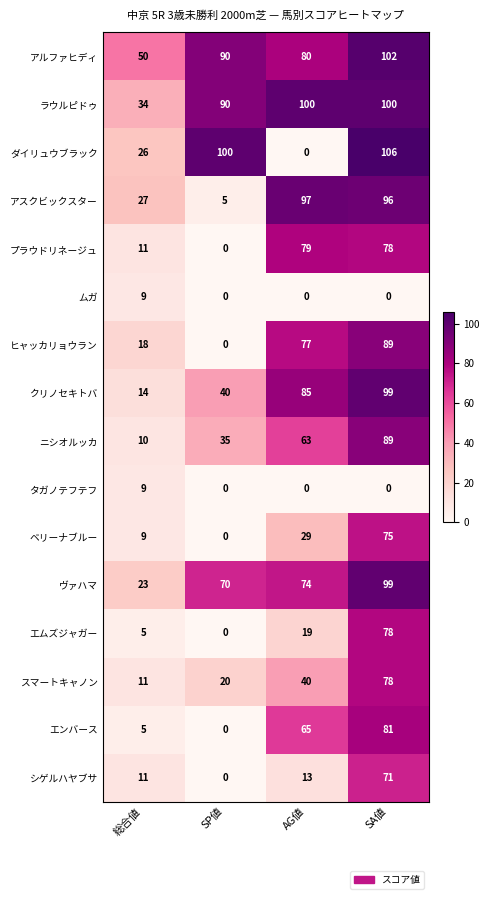

Is it true that ベリーナブルー equals 0 at SP値?

True